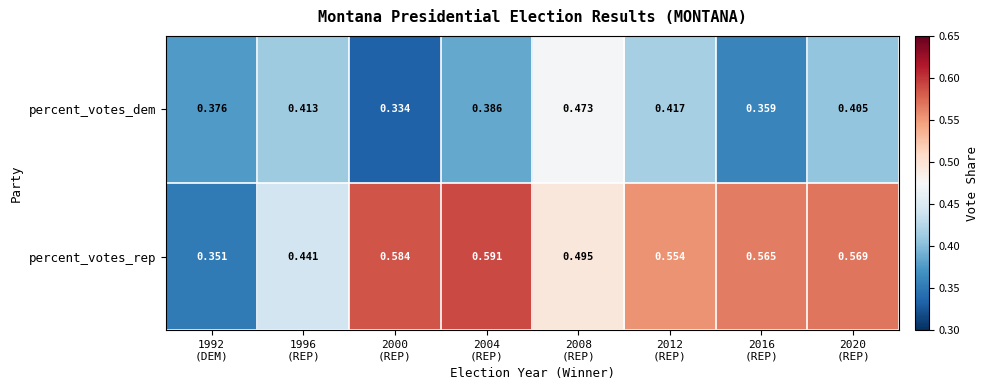

Which series has the largest total across all categories?

percent_votes_rep